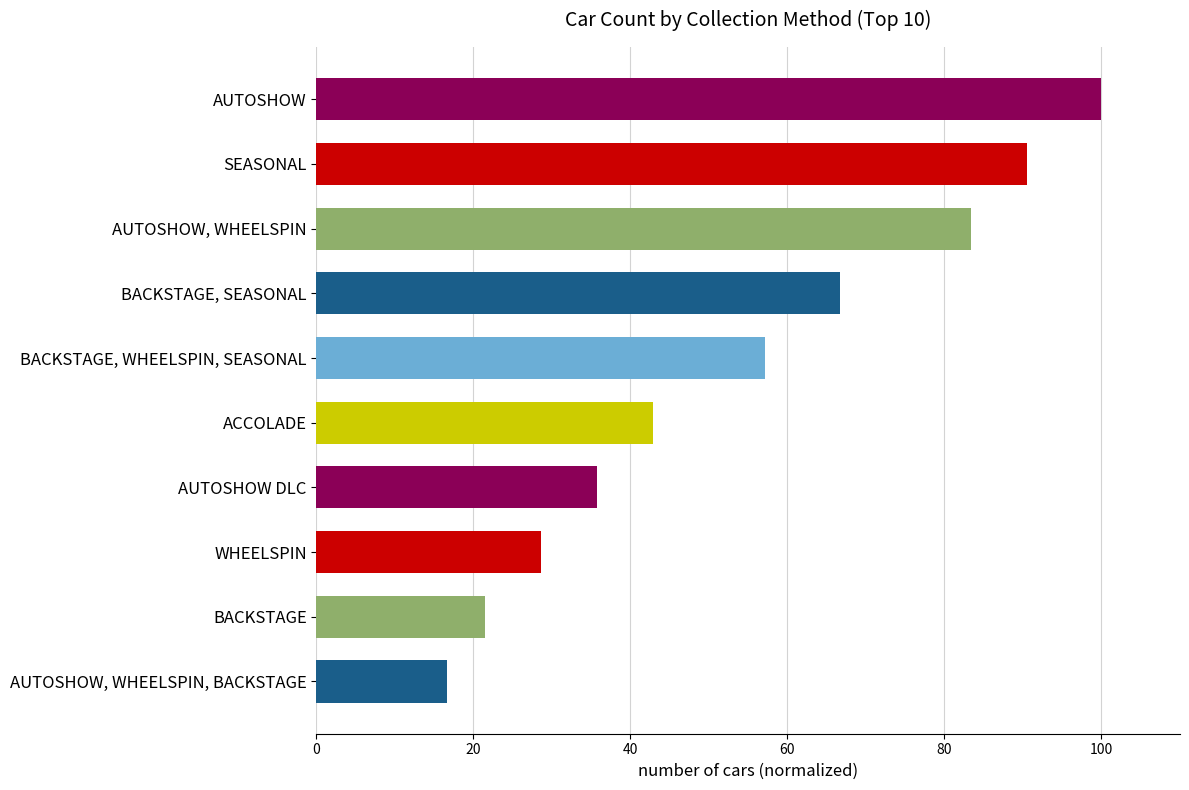

Rank the categories by value from lowest to highest.

AUTOSHOW, WHEELSPIN, BACKSTAGE, BACKSTAGE, WHEELSPIN, AUTOSHOW DLC, ACCOLADE, BACKSTAGE, WHEELSPIN, SEASONAL, BACKSTAGE, SEASONAL, AUTOSHOW, WHEELSPIN, SEASONAL, AUTOSHOW